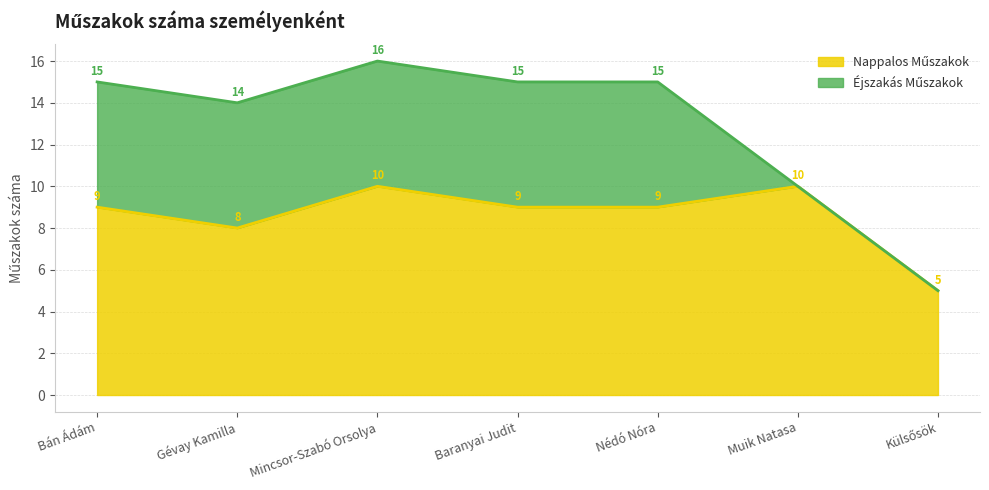

Rank the categories by value from highest to lowest.

Mincsor-Szabó Orsolya, Muik Natasa, Bán Ádám, Baranyai Judit, Nédó Nóra, Gévay Kamilla, Külsősök